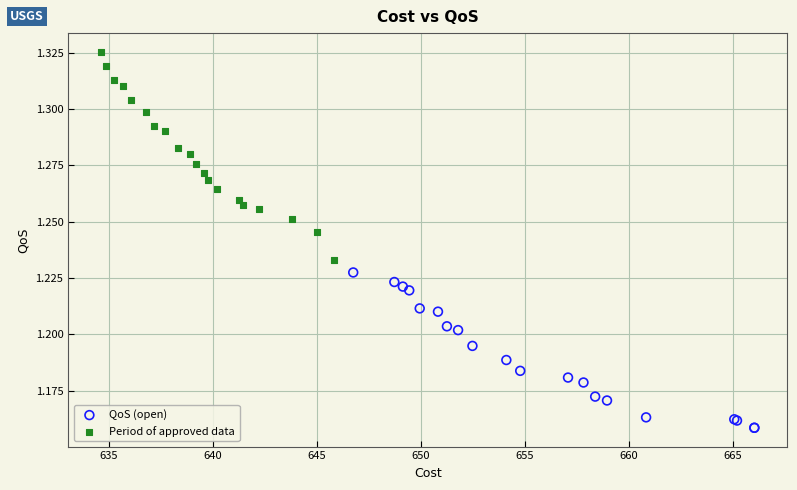

Which series has the largest Y range (max minus min)?

Period of approved data